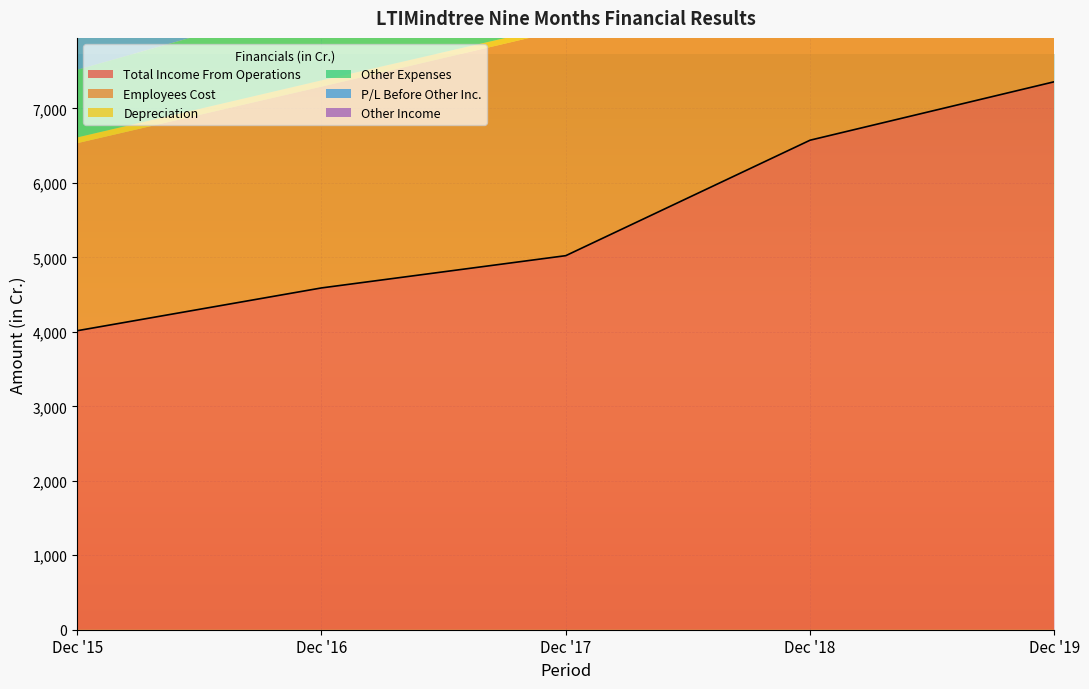

At which label is Total Income From Operations closest to 5687?

Dec '17